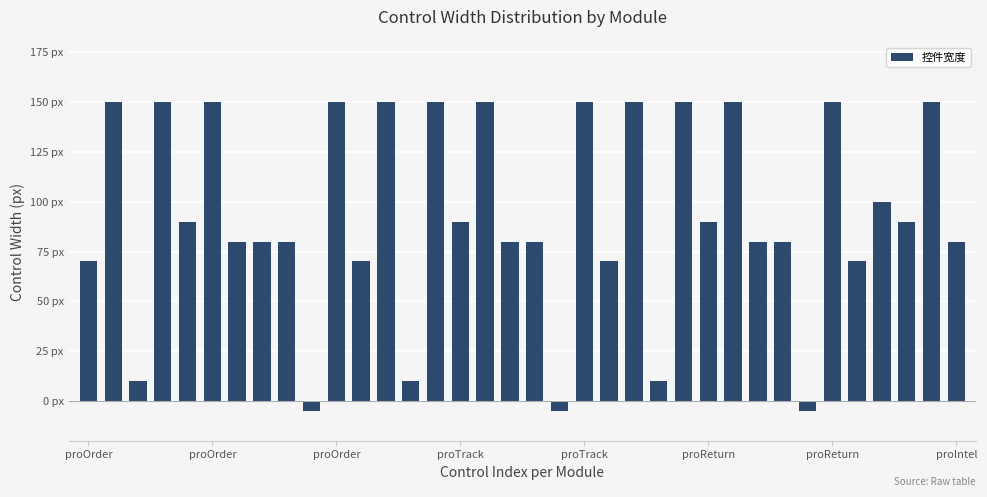

At which label is the value closest to 72?

proOrder